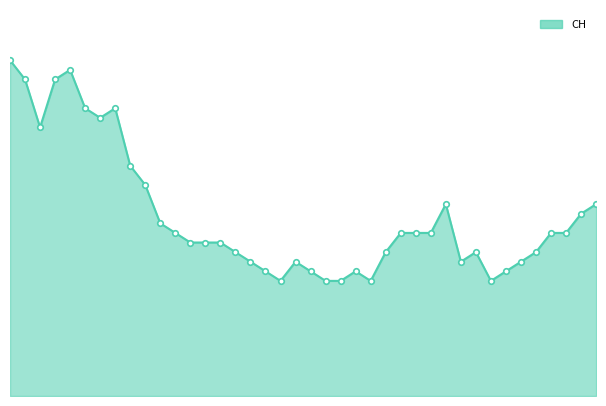

Where is the first local minimum?

2